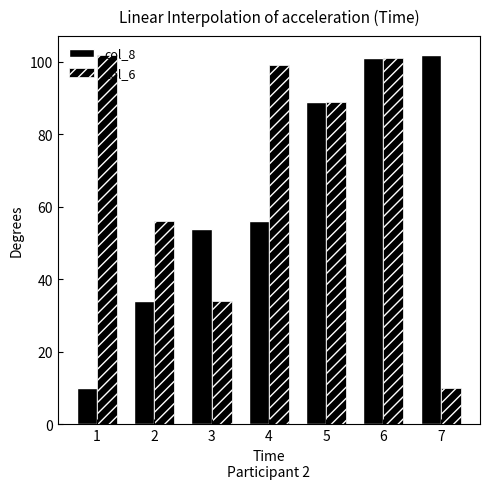

Count the number of data series in this chart.

2